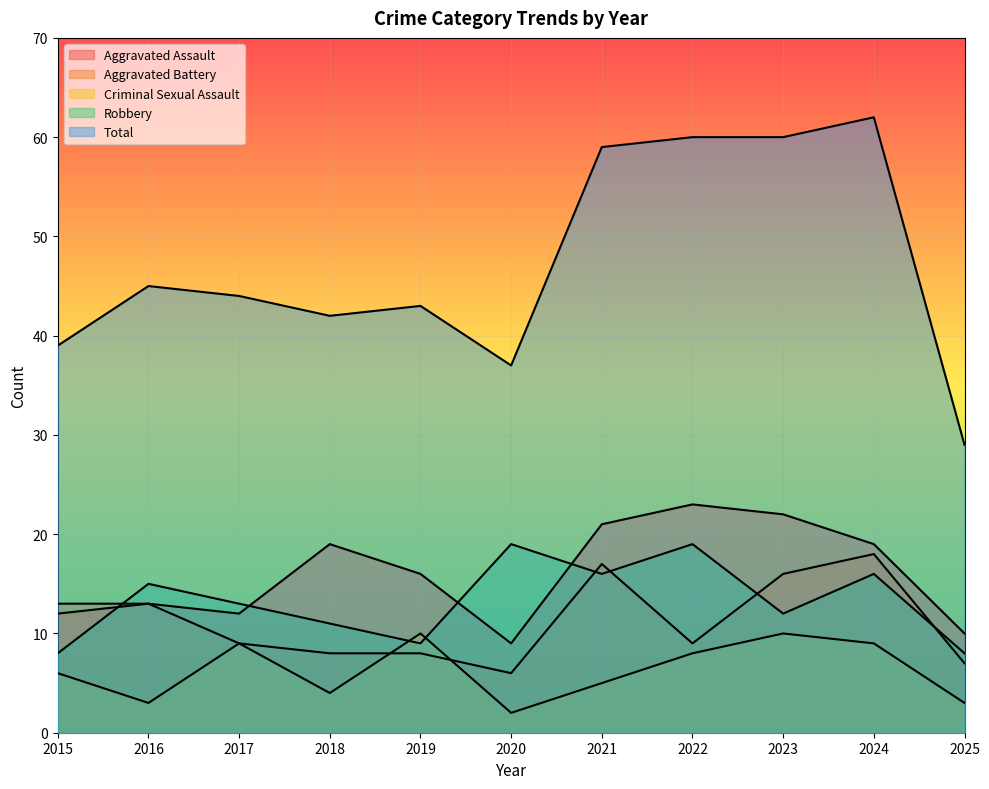

What is the difference between the Aggravated Battery values at 2019 and 2020?

2